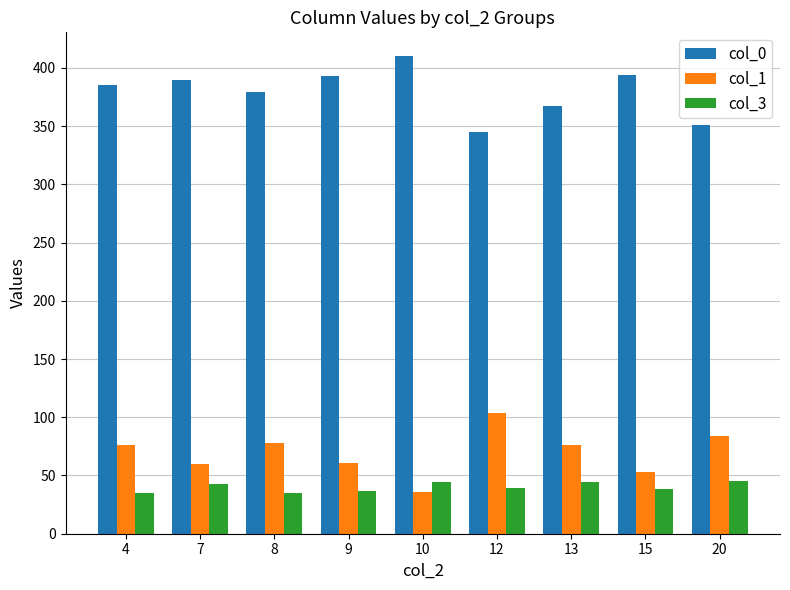

At 13, list the series in order from largest to smallest.

col_0, col_1, col_3